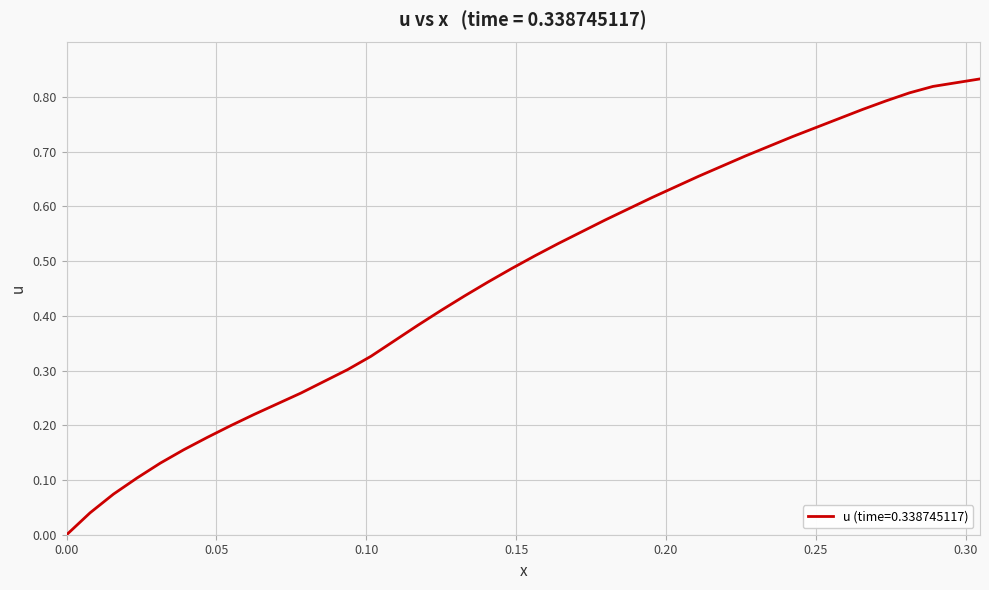

Is this an area chart (filled region under the line)?

No